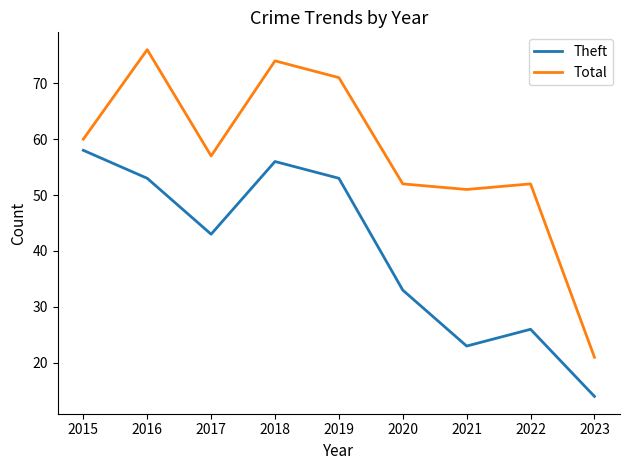

How many interior local valleys does the Total series have?

2